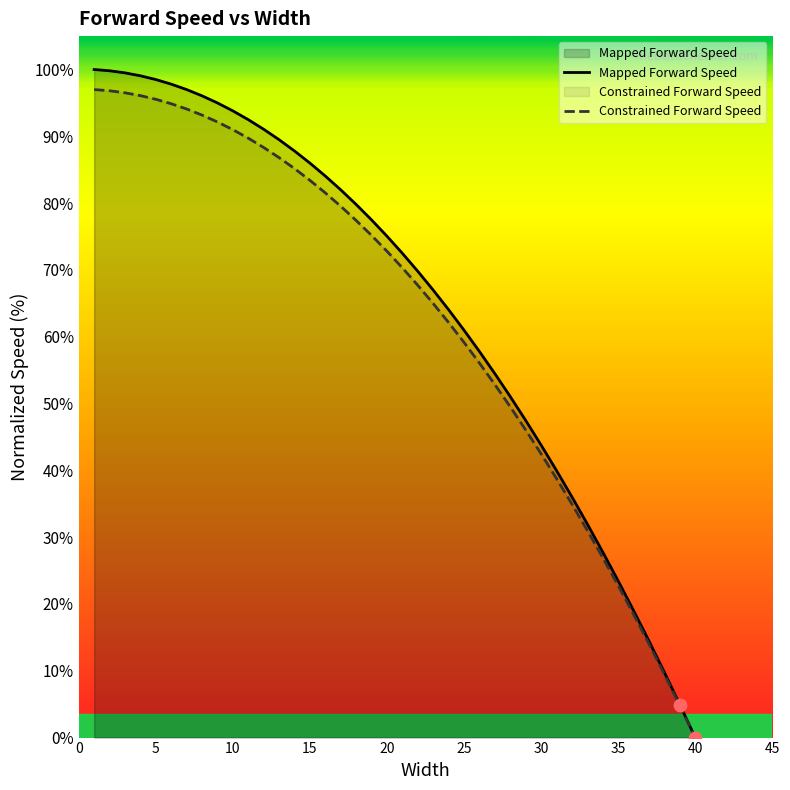

Which series has the largest Y range (max minus min)?

Mapped Forward Speed